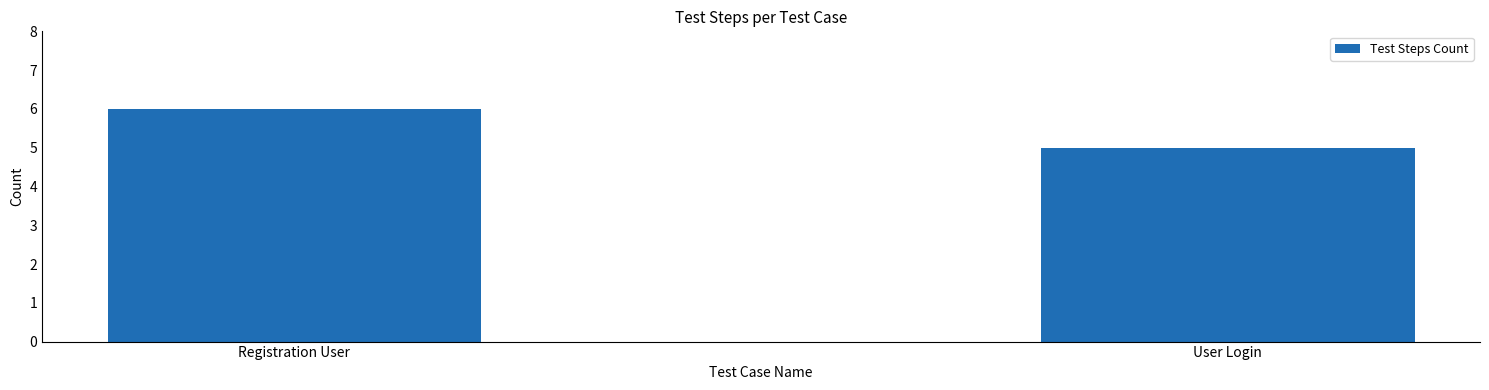

Which has a higher value, Registration User or User Login?

Registration User